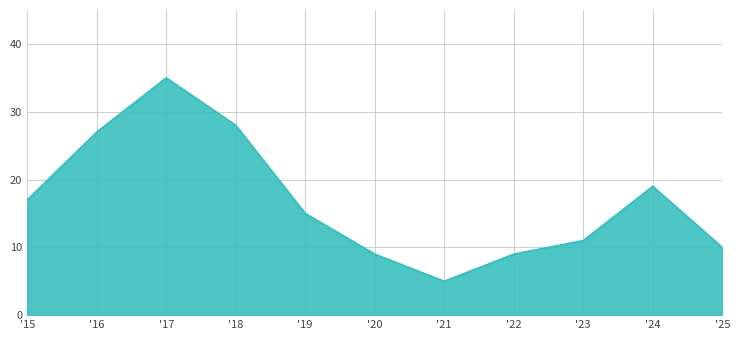

At which label is the value closest to 20?

'24